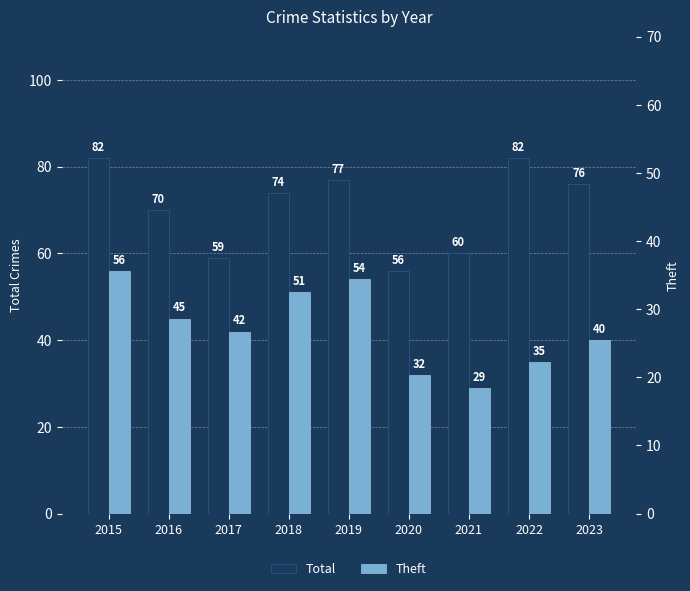

List the series in order of their overall mean, lowest first.

Theft, Total